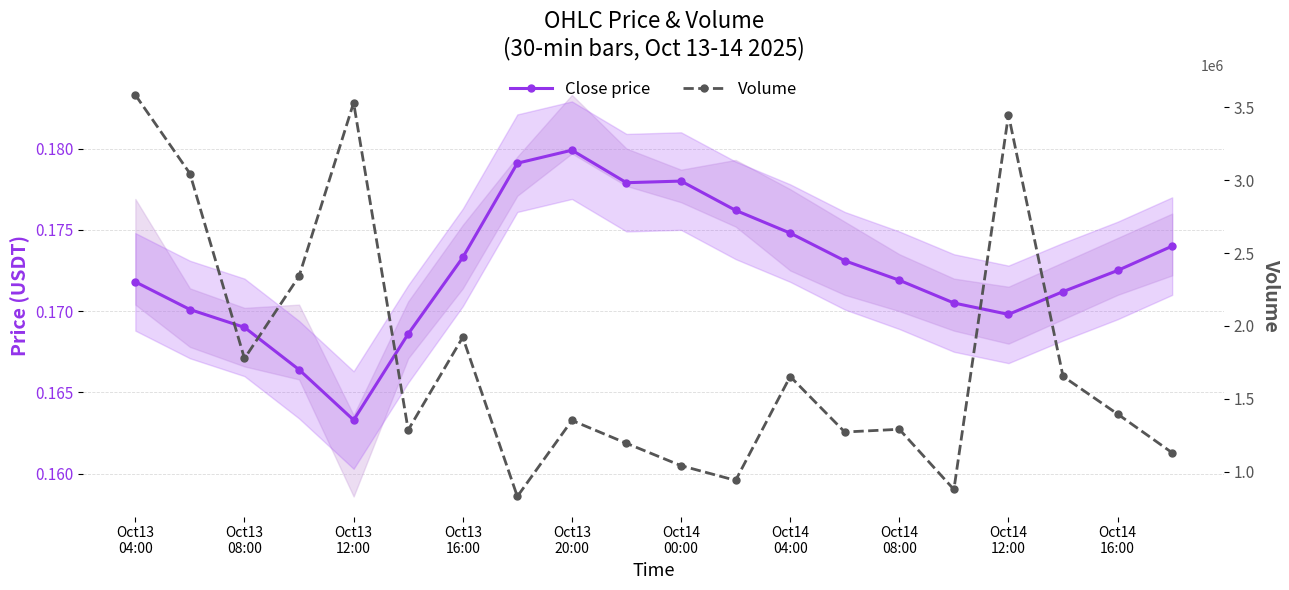

Reading left to right, transcribe all the data shown in this chart.

Close price: 0.2	0.2	0.2	0.2	0.2	0.2	0.2	0.2	0.2	0.2	0.2	0.2	0.2	0.2	0.2	0.2	0.2	0.2	0.2	0.2
Volume: 3585187.0	3046047.0	1777130.0	2341132.0	3531617.0	1286687.0	1922654.0	830715.0	1352326.0	1195285.0	1041836.0	940848.0	1653487.0	1272700.0	1291426.0	878487.0	3449019.0	1654191.0	1395965.0	1130472.0